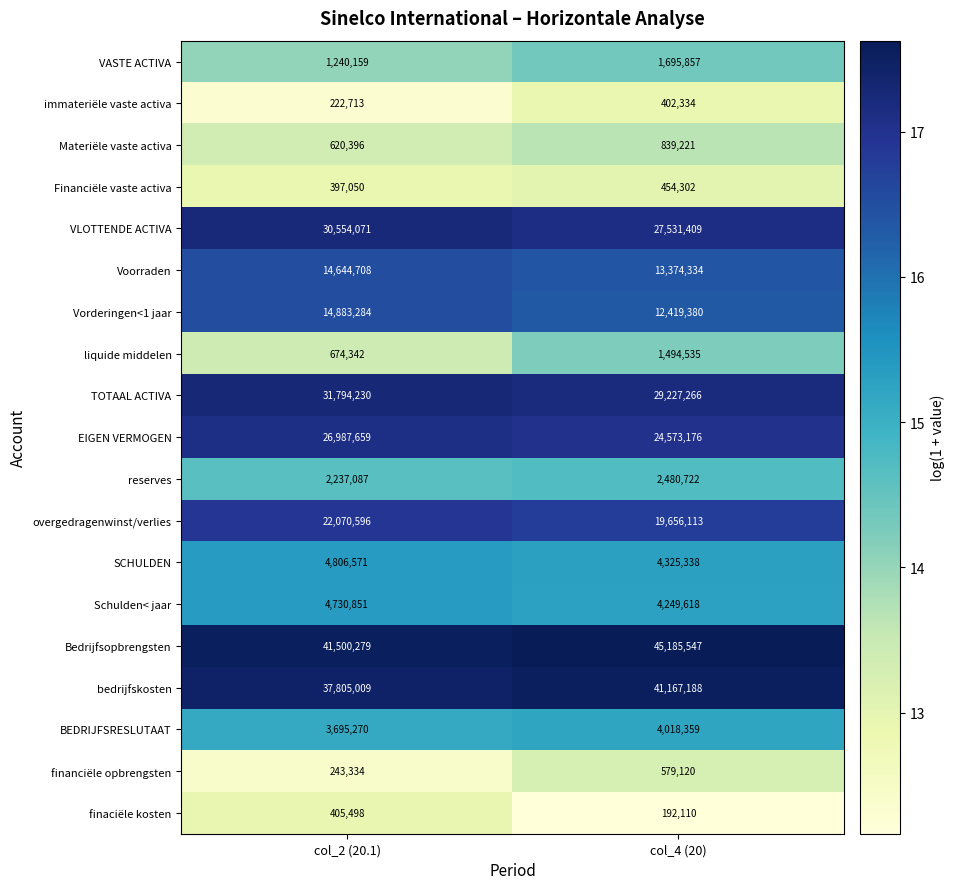

Which series changed the most between col_2 (20.1) and col_4 (20)?

Bedrijfsopbrengsten